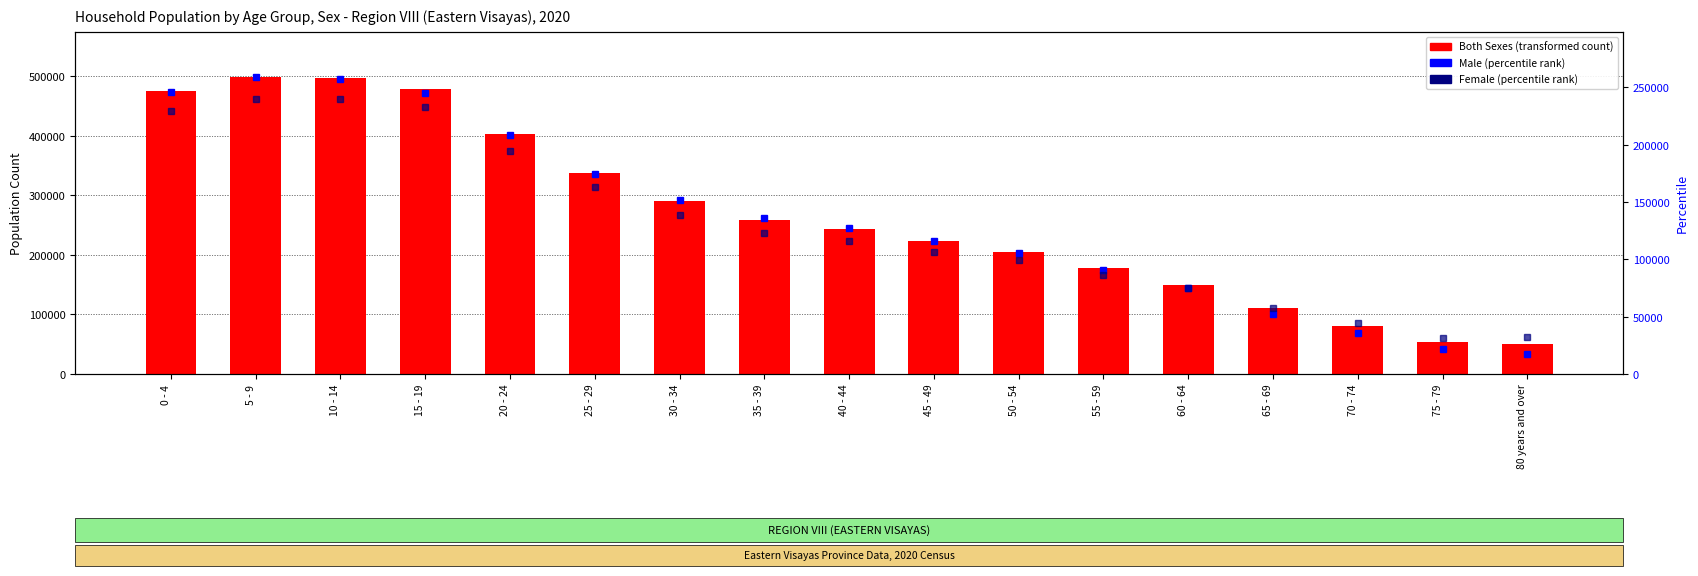

At which label does Both Sexes (transformed count) first exceed 244033?

0 - 4